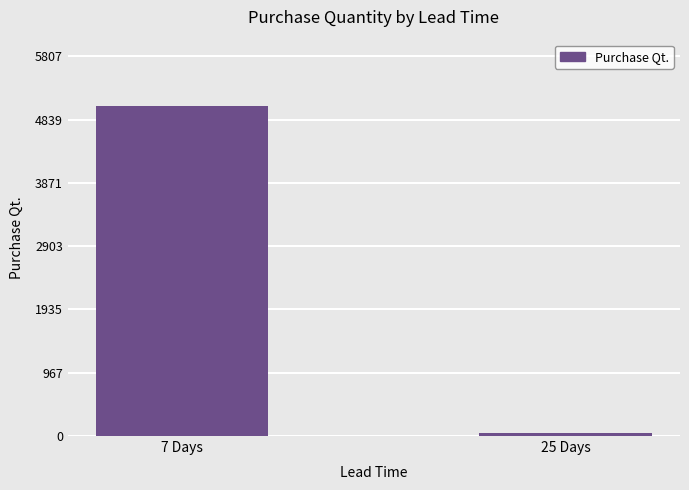

List the labels in order of value, smallest first.

25 Days, 7 Days